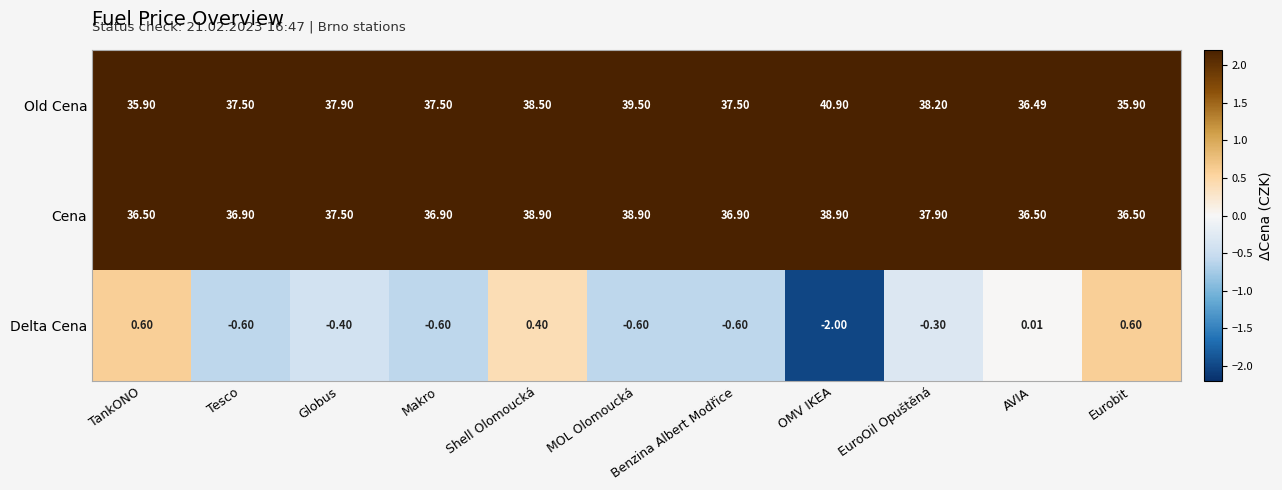

At which label is Old Cena closest to 38?

Globus